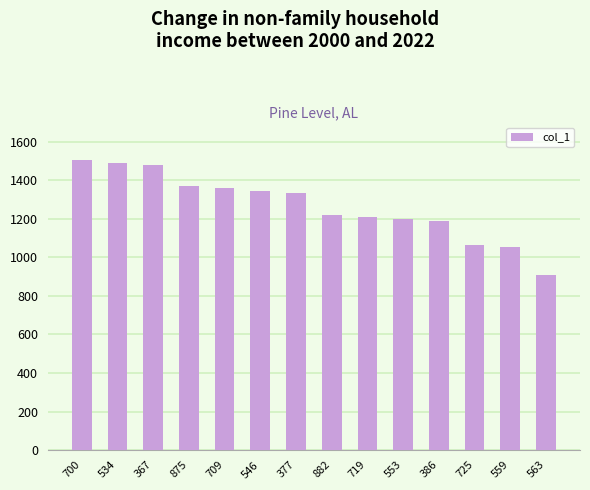

Count the number of categories in the chart.

14